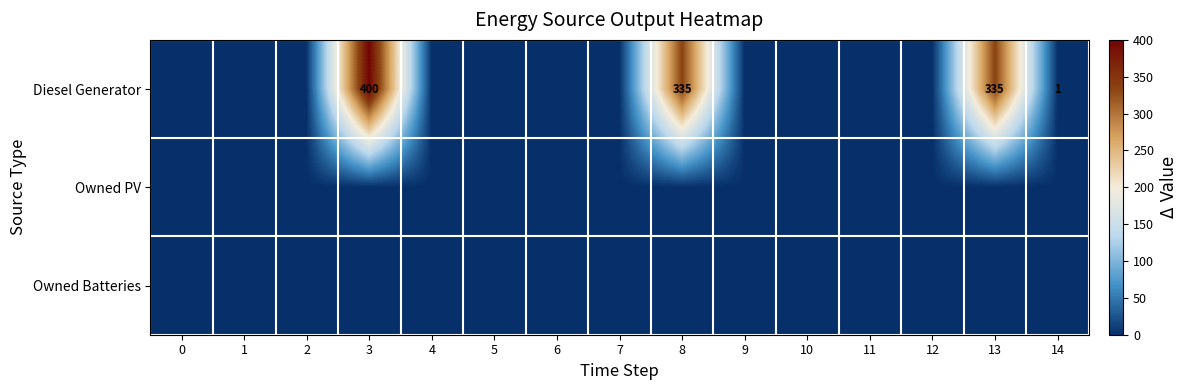

The value of Diesel Generator at 8 is 335. True or false?

True